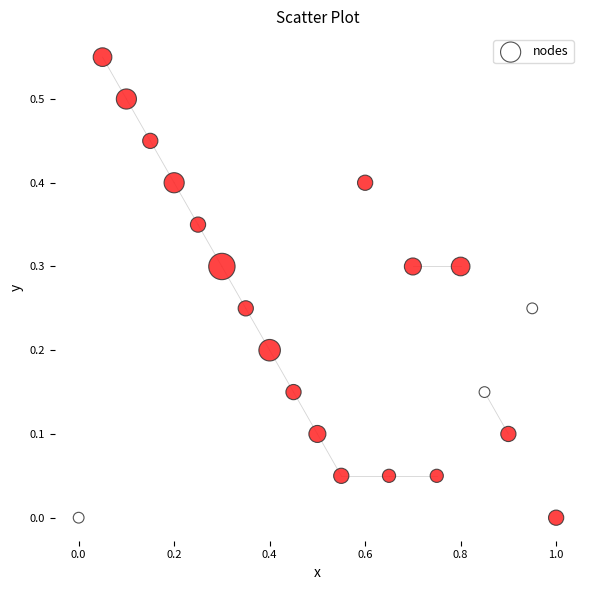

What is the range of X values (max minus min)?

1.0